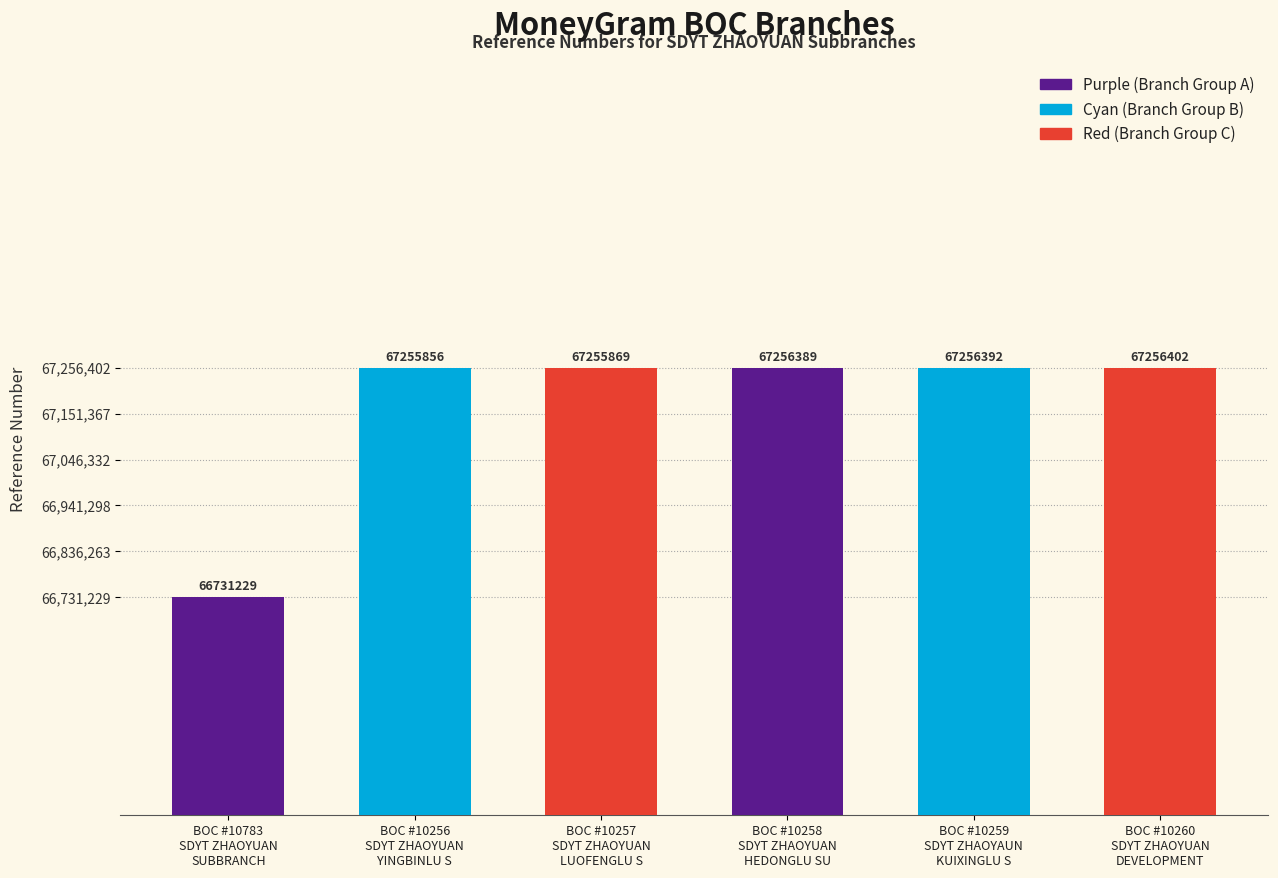

What is the change in value from BOC #10256
SDYT ZHAOYUAN
YINGBINLU S to BOC #10257
SDYT ZHAOYUAN
LUOFENGLU S?

+13